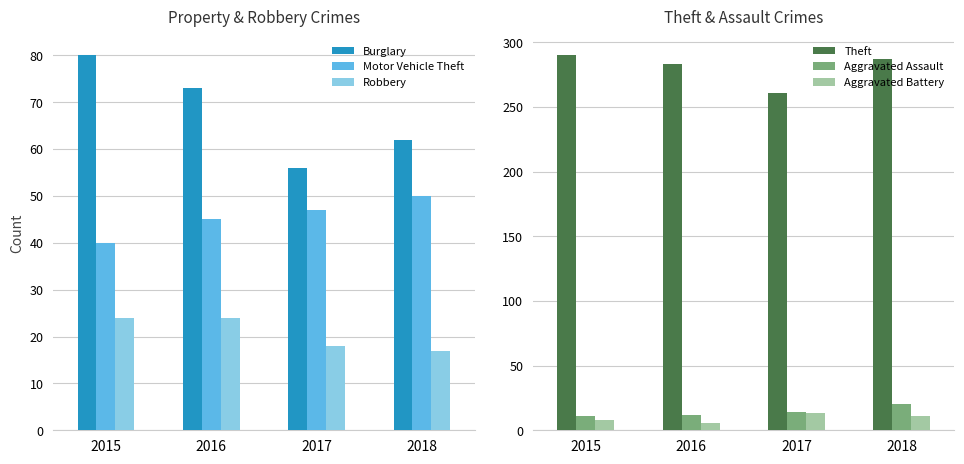

Reading left to right, what are all the values shown in this chart?

Burglary: 2015=80	2016=73	2017=56	2018=62
Motor Vehicle Theft: 2015=40	2016=45	2017=47	2018=50
Robbery: 2015=24	2016=24	2017=18	2018=17
Theft: 2015=290	2016=283	2017=261	2018=287
Aggravated Assault: 2015=11	2016=12	2017=14	2018=20
Aggravated Battery: 2015=8	2016=6	2017=13	2018=11